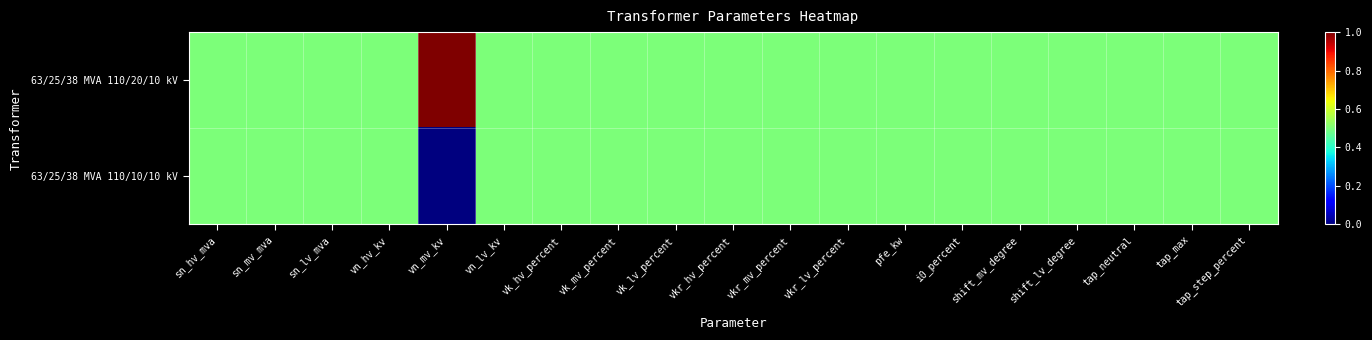

Rank the series by their average value, from lowest to highest.

63/25/38 MVA 110/10/10 kV, 63/25/38 MVA 110/20/10 kV